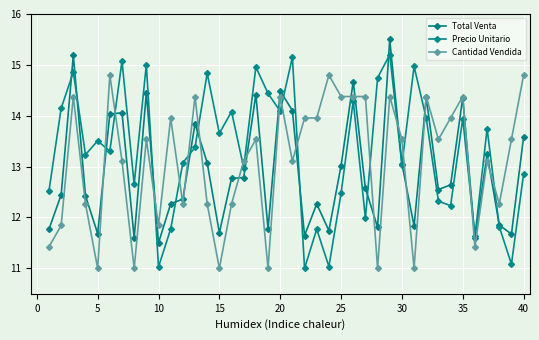

How many distinct data groups are displayed?

3